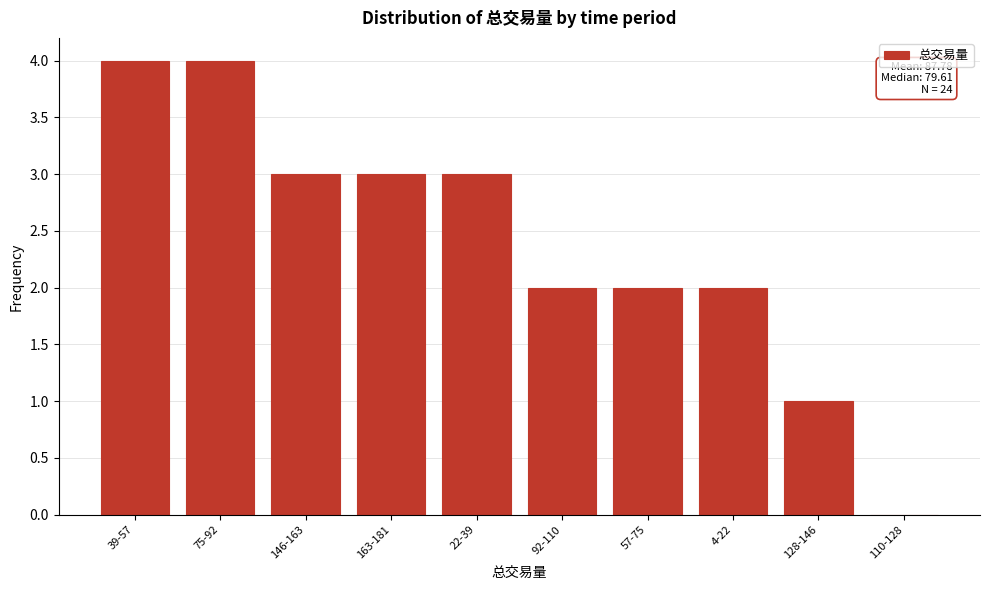

Reading right to left, what are all the values shown in this chart?

110-128=0	128-146=1	4-22=2	57-75=2	92-110=2	22-39=3	163-181=3	146-163=3	75-92=4	39-57=4